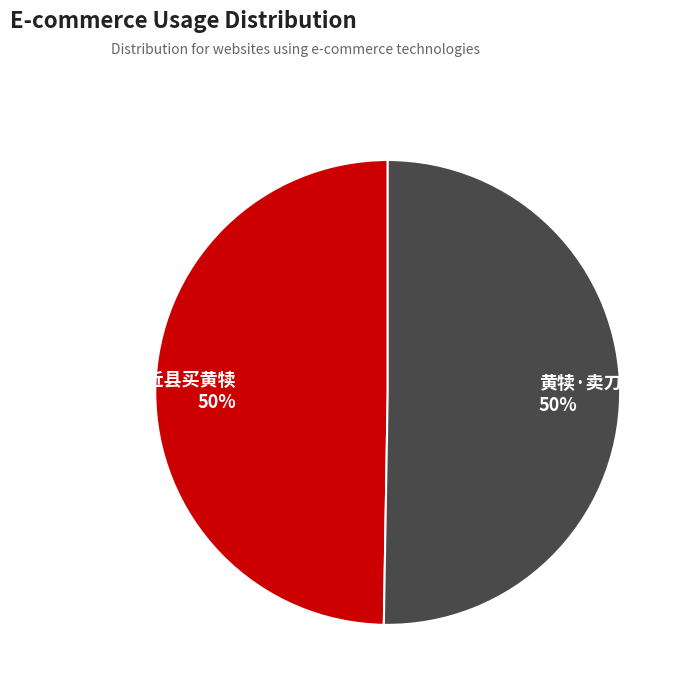

To the nearest percent, what portion does 农舍·万钱近县买黄犊 represent?

50%